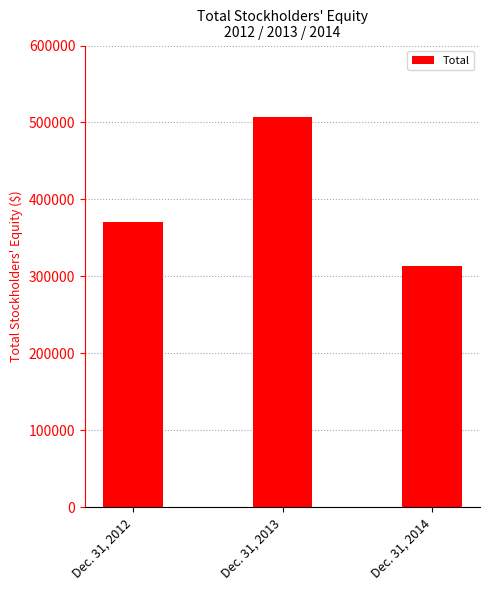

What is the change in value from Dec. 31, 2013 to Dec. 31, 2014?

-193331